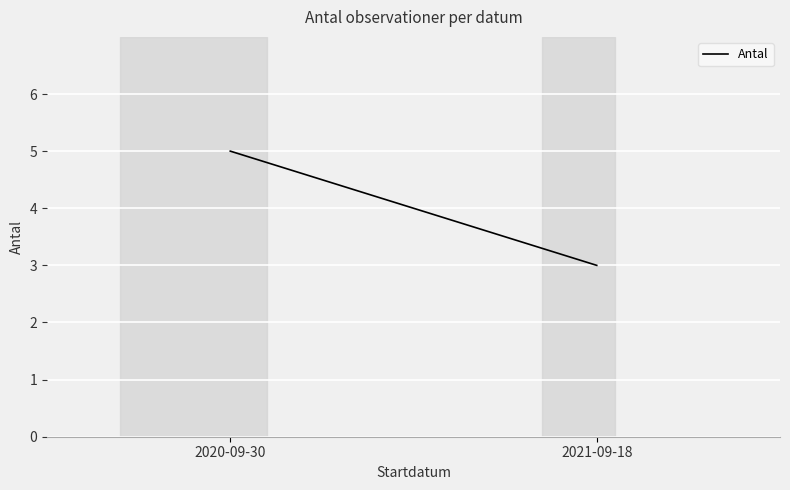

What is the greatest value displayed?

5